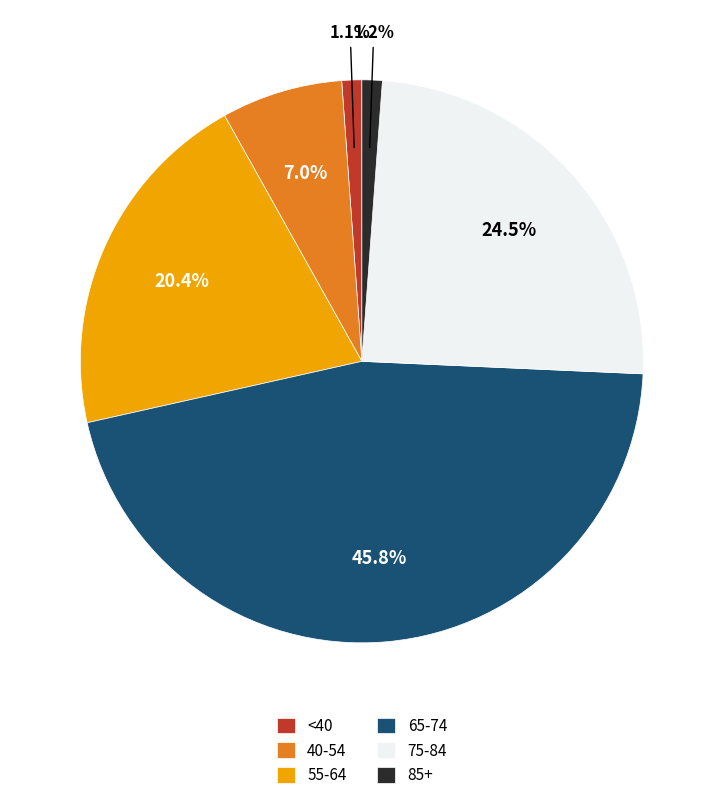

Is there a majority slice in this chart?

No